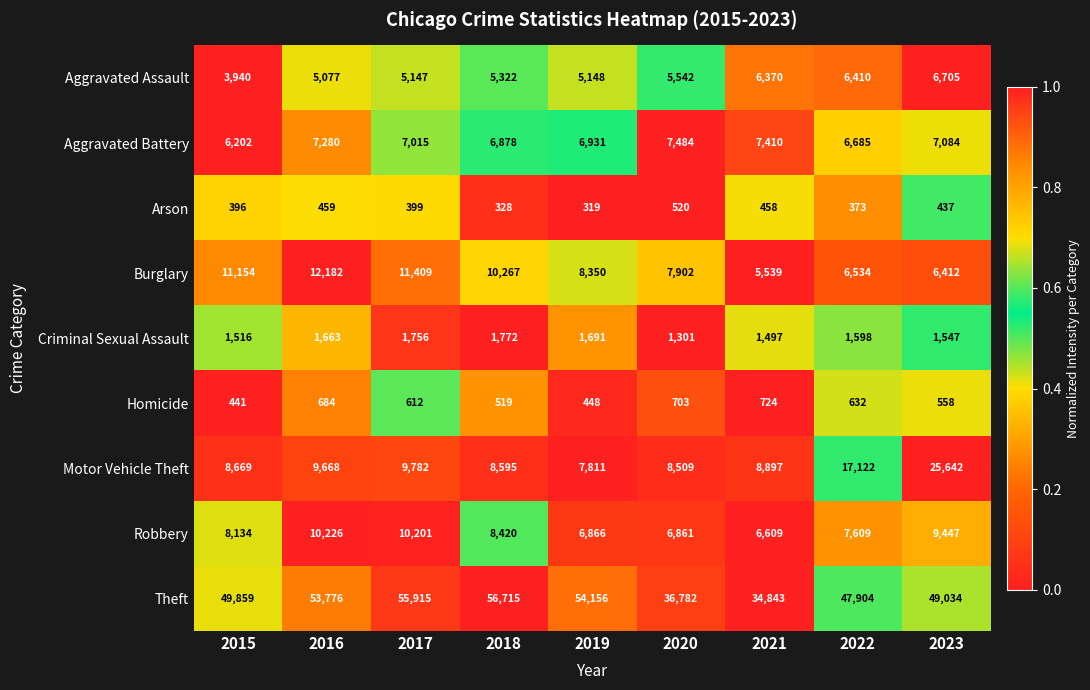

How many distinct data groups are displayed?

9